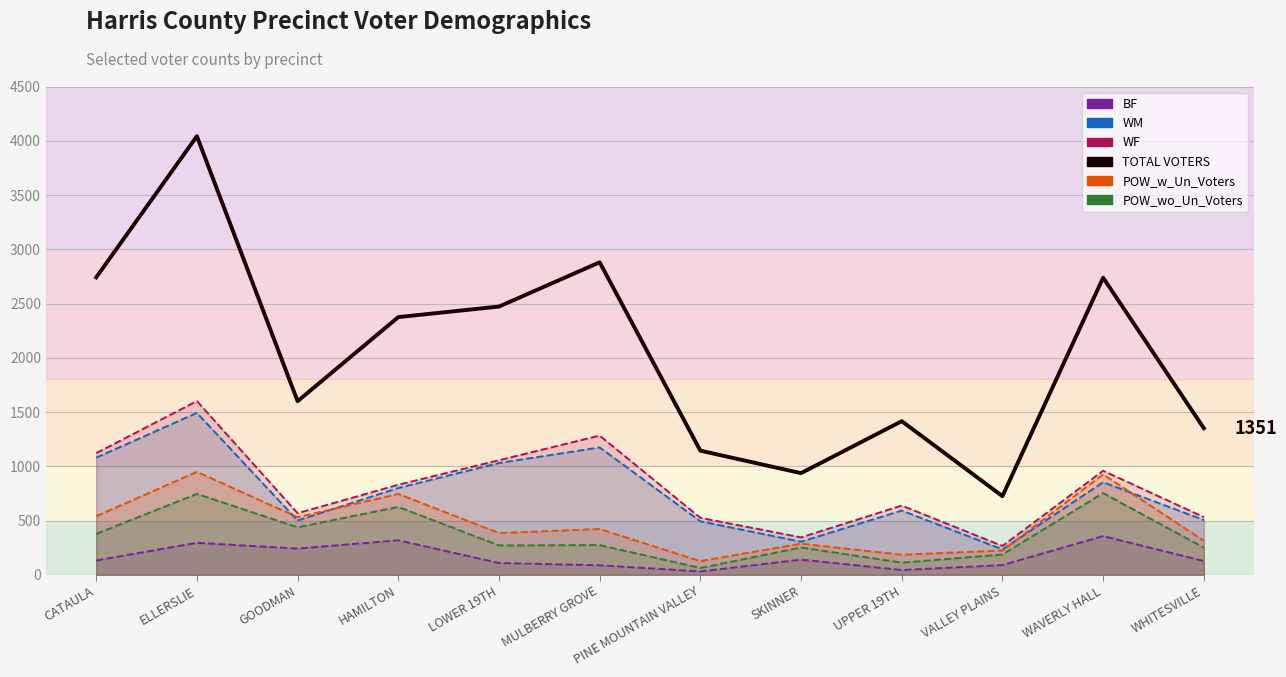

Rank the categories by WM value from highest to lowest.

ELLERSLIE, MULBERRY GROVE, CATAULA, LOWER 19TH, WAVERLY HALL, HAMILTON, UPPER 19TH, WHITESVILLE, GOODMAN, PINE MOUNTAIN VALLEY, SKINNER, VALLEY PLAINS